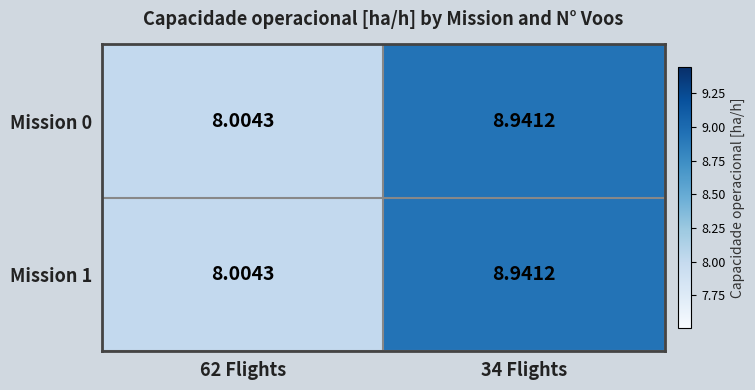

Is the value of Mission 0 at 34 Flights greater than the value of Mission 1 at 62 Flights?

Yes